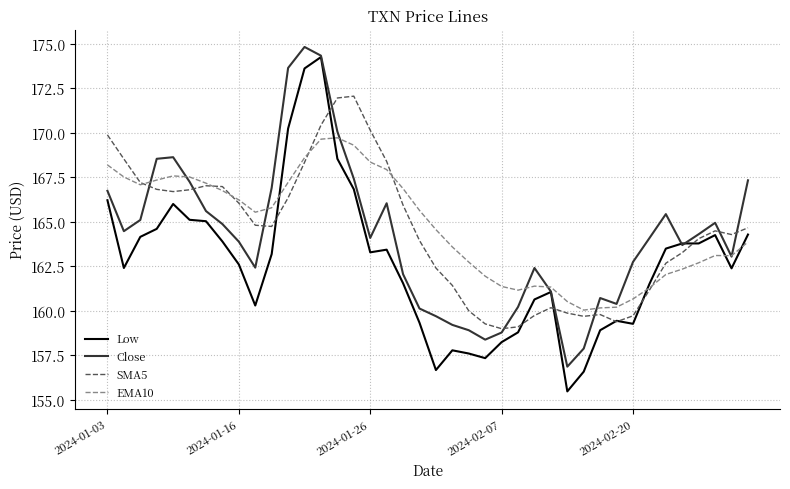

True or false: Low and EMA10 cross at least once.

True